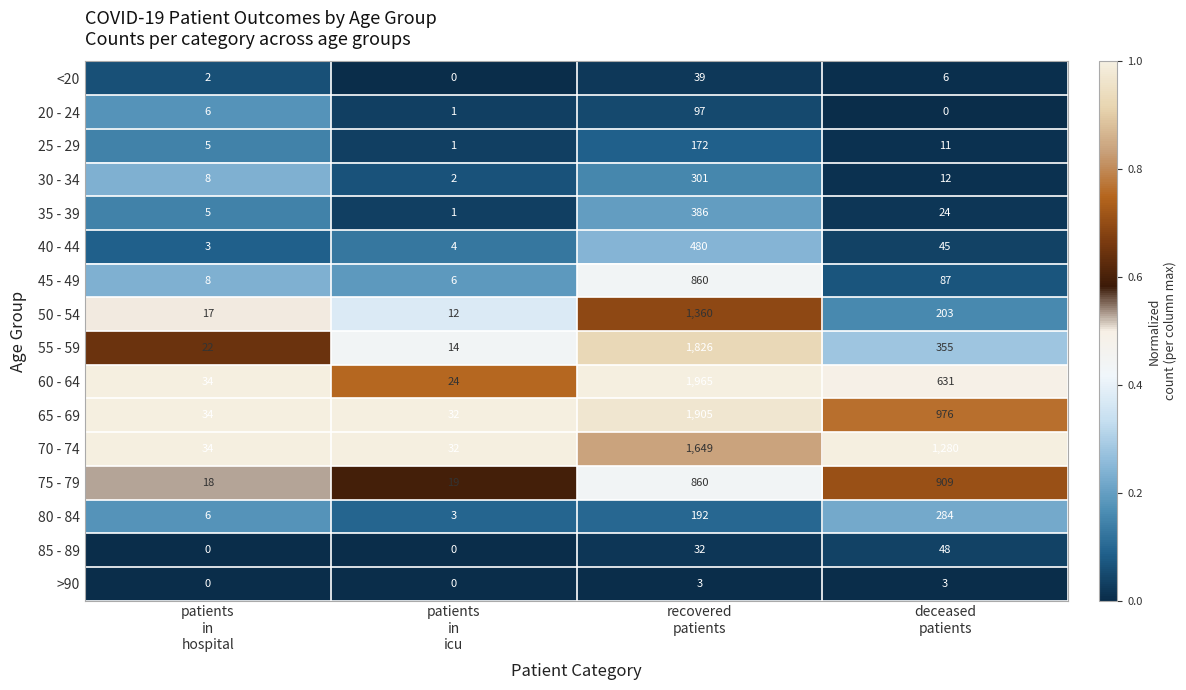

What is the greatest value displayed?

1965